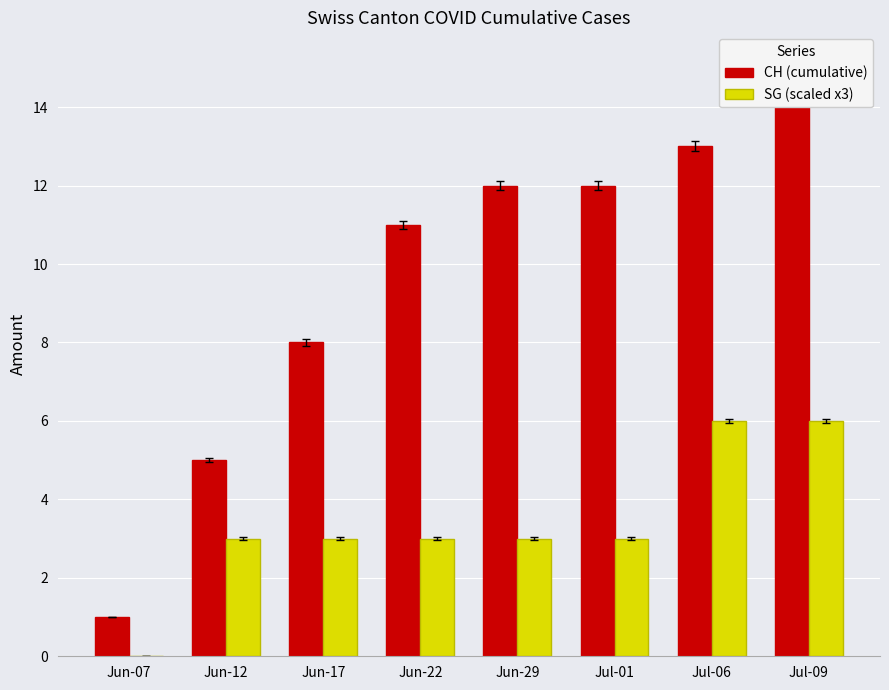

How many data points in SG (scaled x3) are above 3?

2